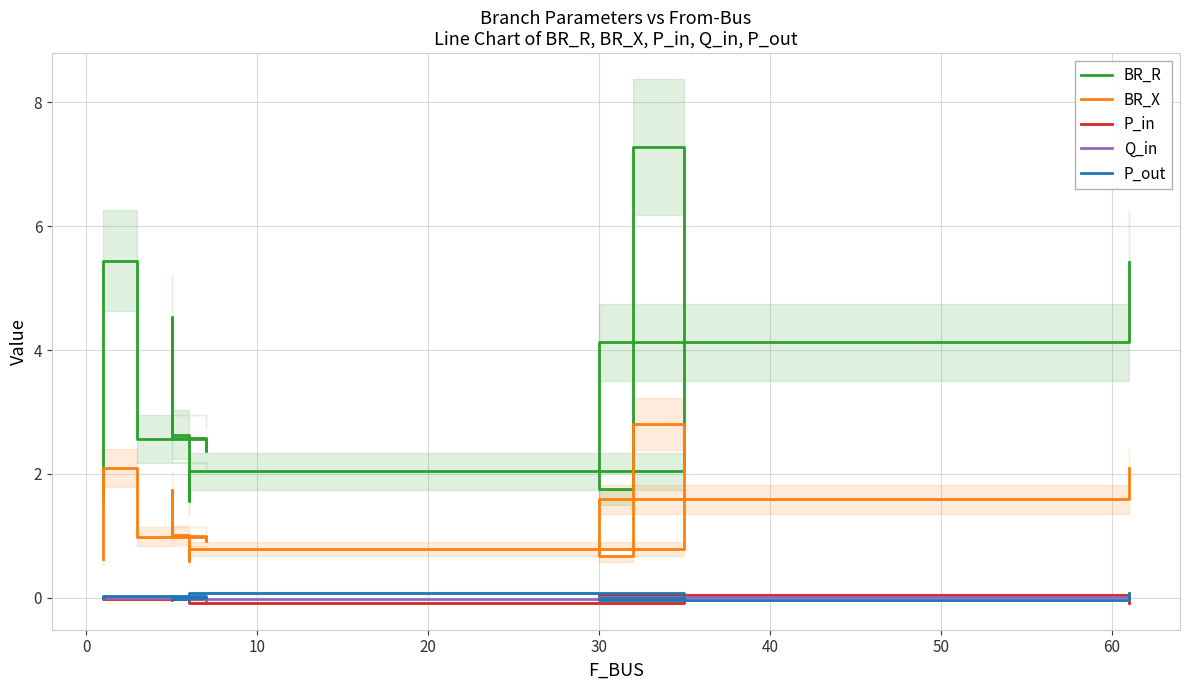

How many values in the BR_X series are below 1?

7